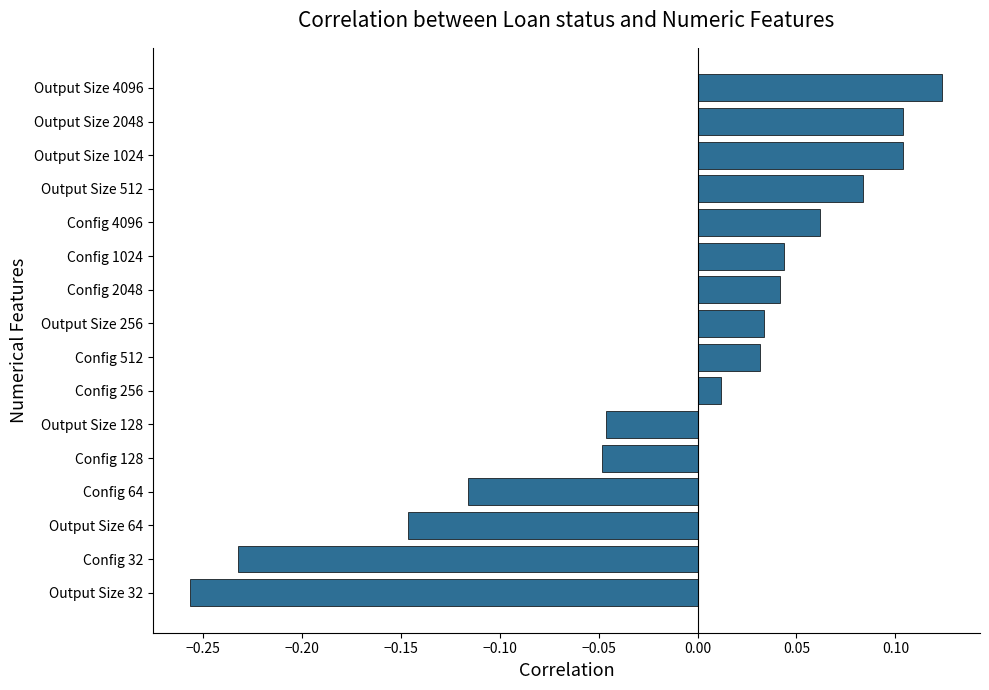

What is the difference between the second highest and minimum values?

0.4